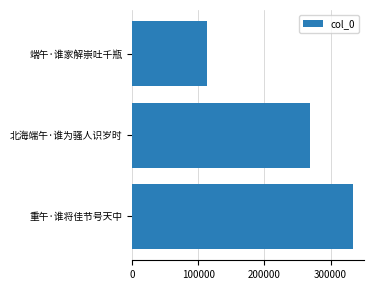

What is the difference between the maximum and minimum values?

220865